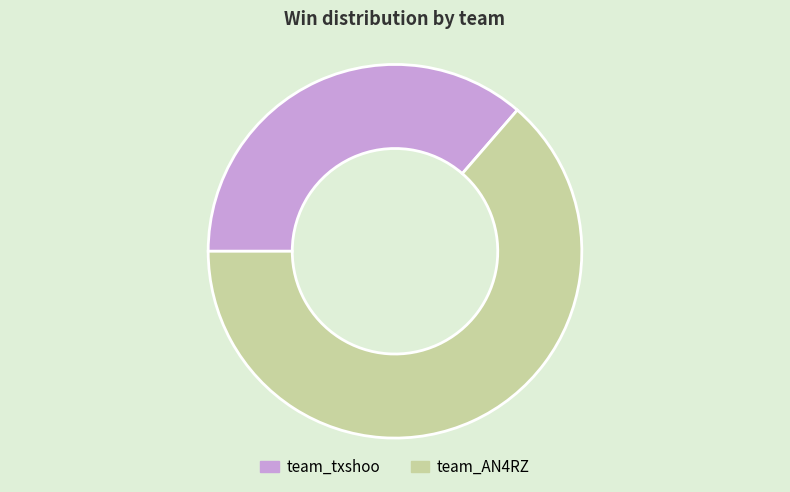

Count the number of slices in the pie.

2